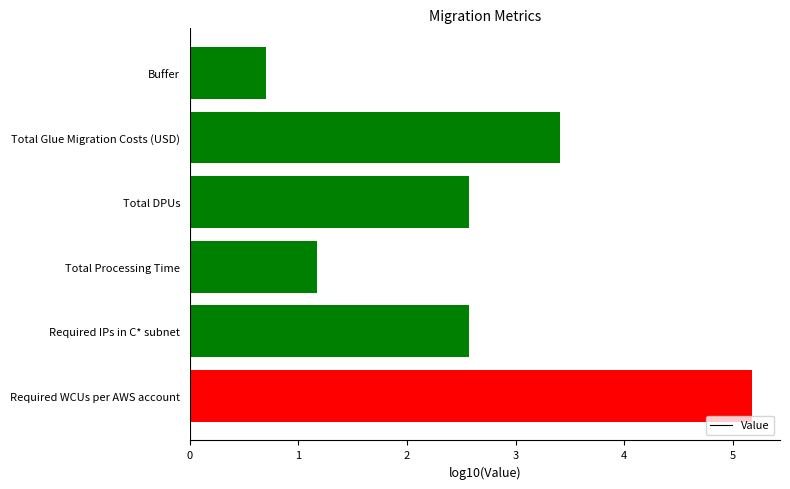

Reading bottom to top, list all the values displayed in this chart.

5.2	2.6	1.2	2.6	3.4	0.7